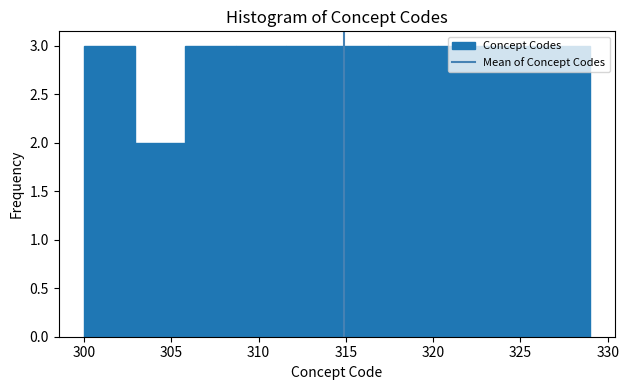

What is the height of the bar covering 314.5 to 317.4 on the x-axis? Neither the bar edges nor the heights are printed on the chart, so give them approximately, as read against the axes.

3